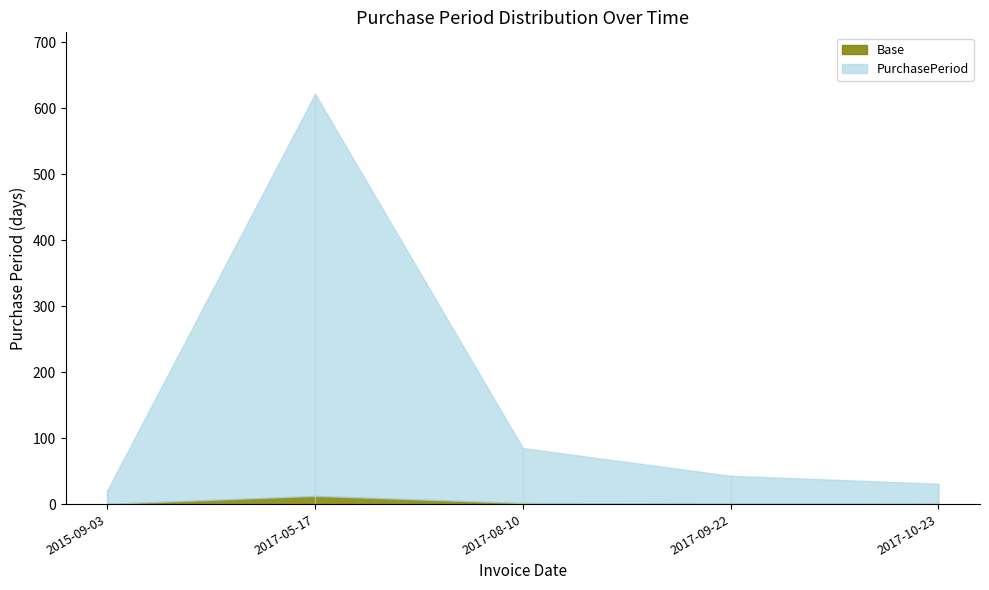

Which category has the highest value across all series?

2017-05-17